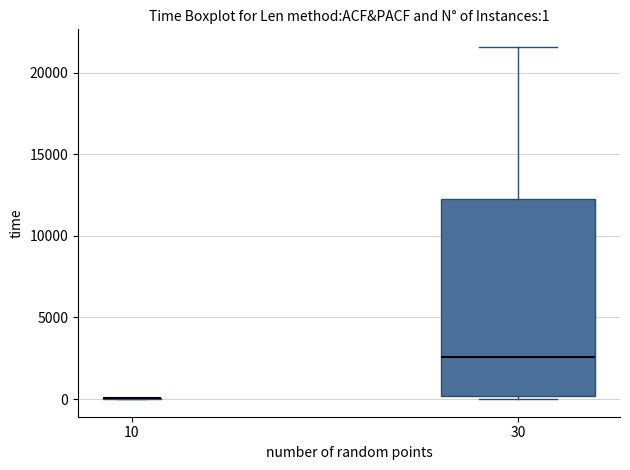

Comparing the boxes themselves (not the whiskers), which one is the tallest?

30